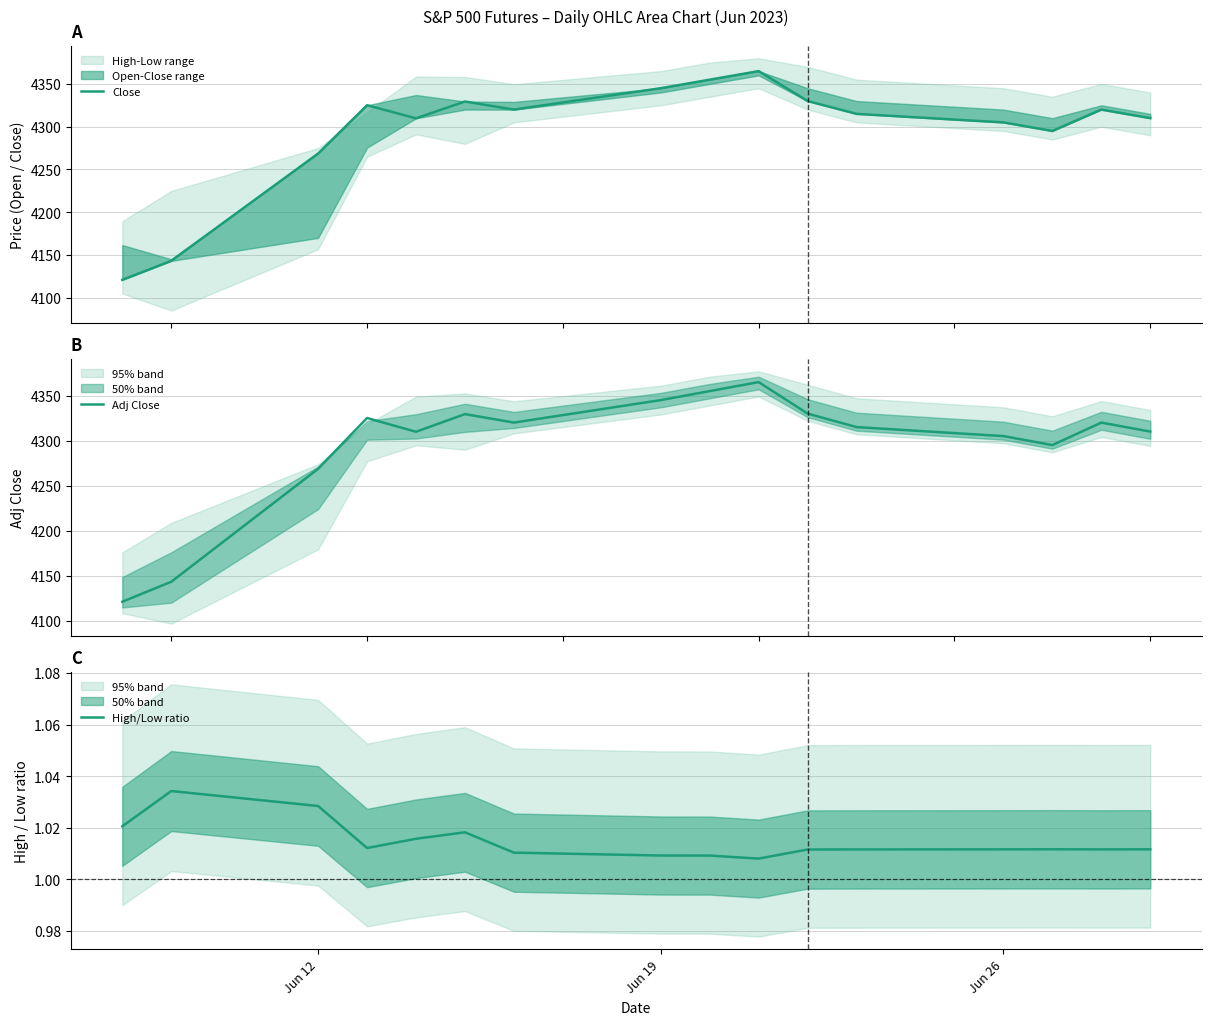

How many lines are shown in the chart?

3